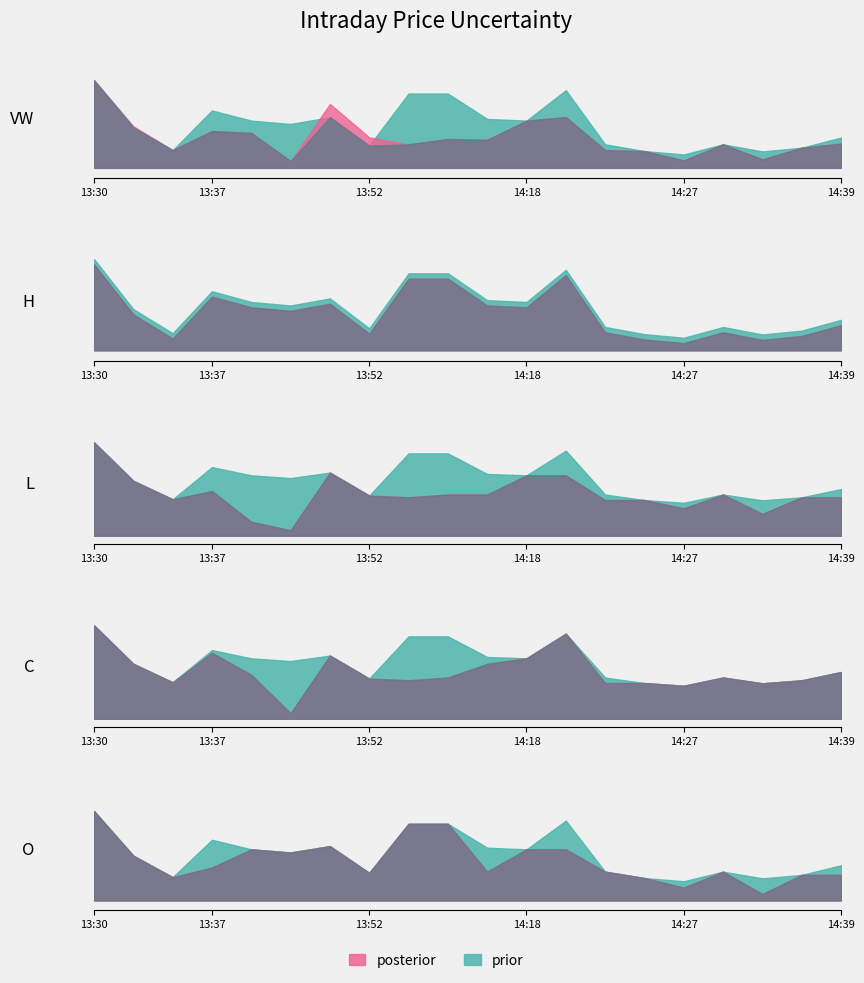

List the series in order of their peak value, highest first.

h, l, c, o, vw